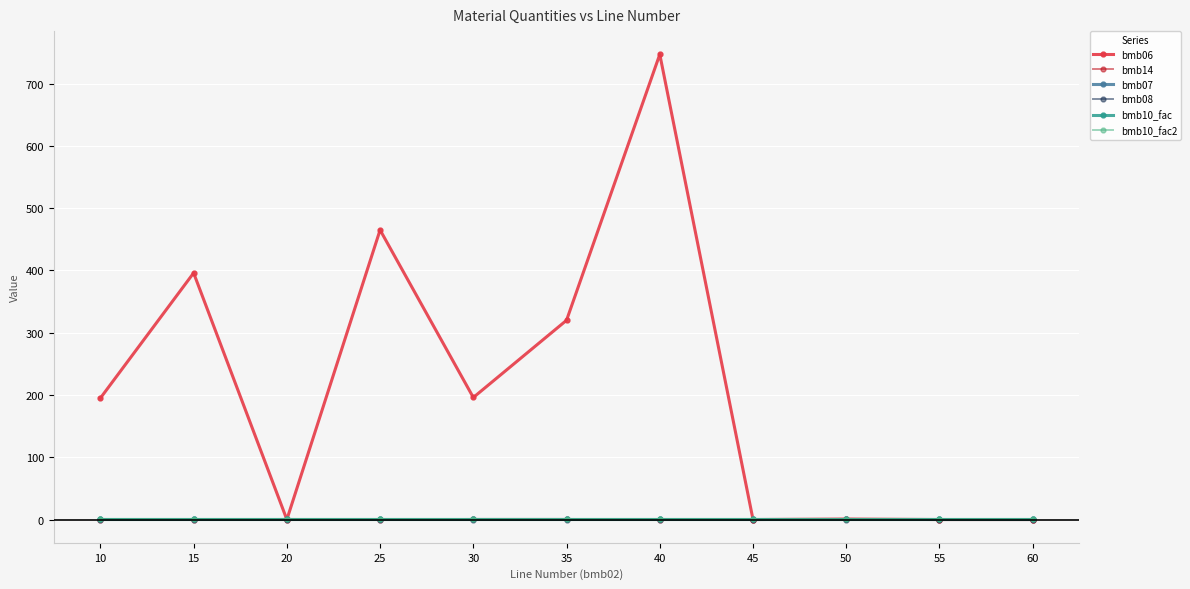

What is the difference between the highest and lowest values at 40?

747.0